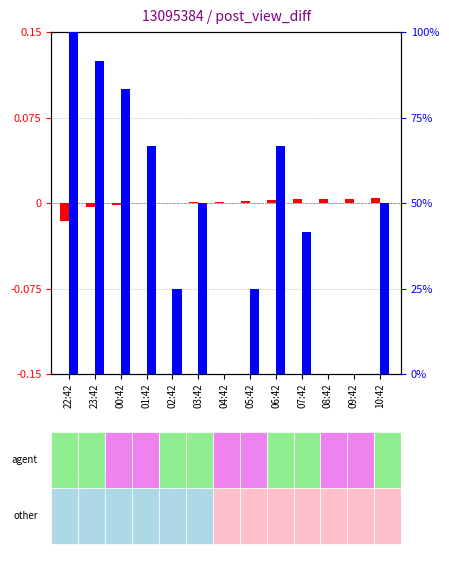

Reading left to right, what are all the values shown in this chart?

log ratio: -0.0	-0.0	-0.0	-0.0	0.0	0.0	0.0	0.0	0.0	0.0	0.0	0.0	0.0
percentile rank within the sample: 100.0	91.7	83.3	66.7	25.0	50.0	0.0	25.0	66.7	41.7	0.0	0.0	50.0